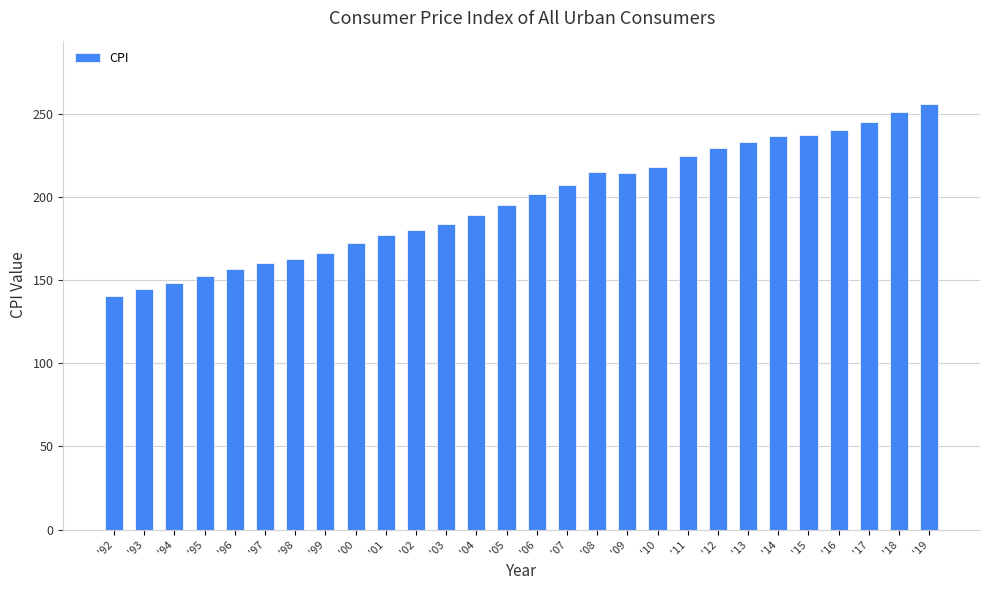

What is the label of the 7th bar from the left?

'98